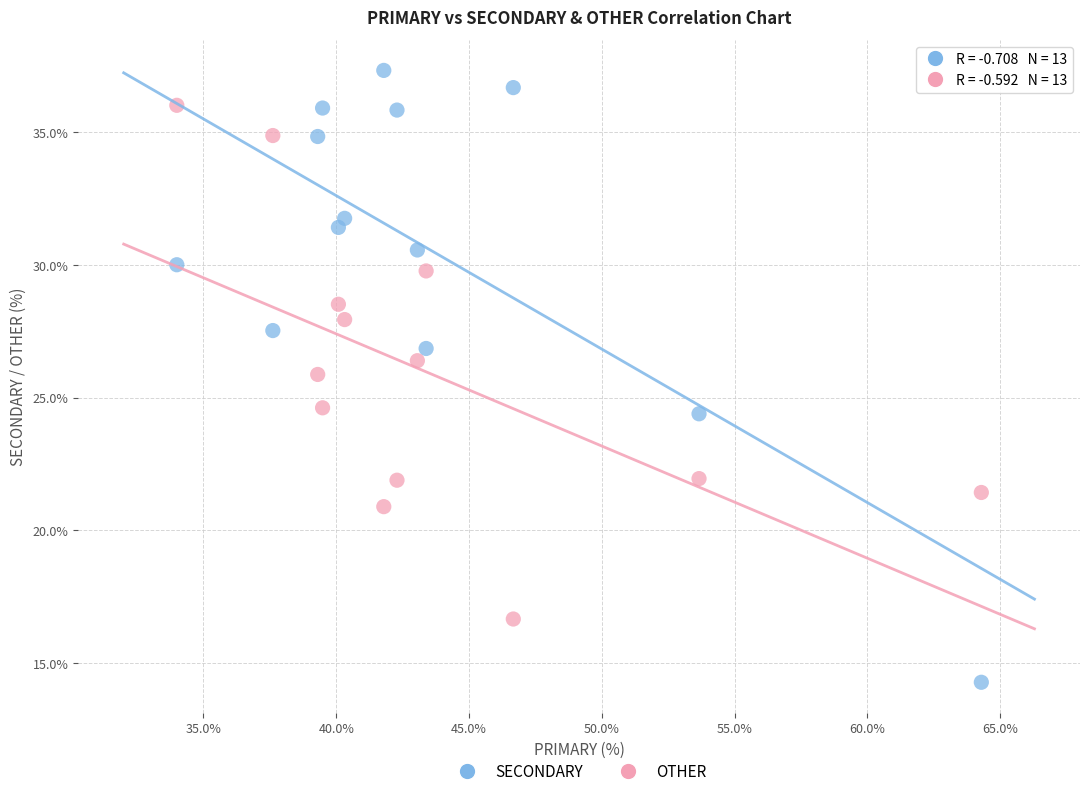

Across all data points, what is the range of Y values (max minus min)?

23.0